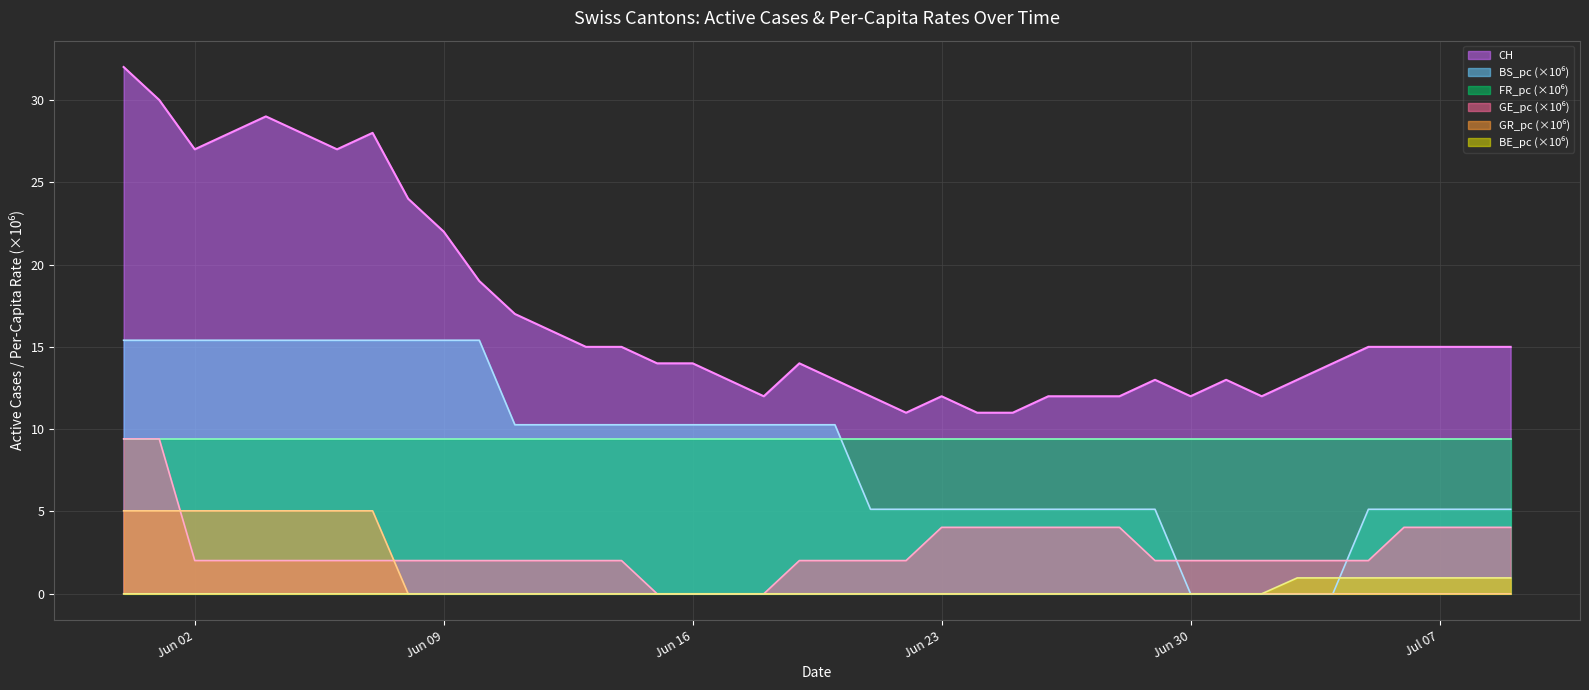

Which series has the largest total across all categories?

CH